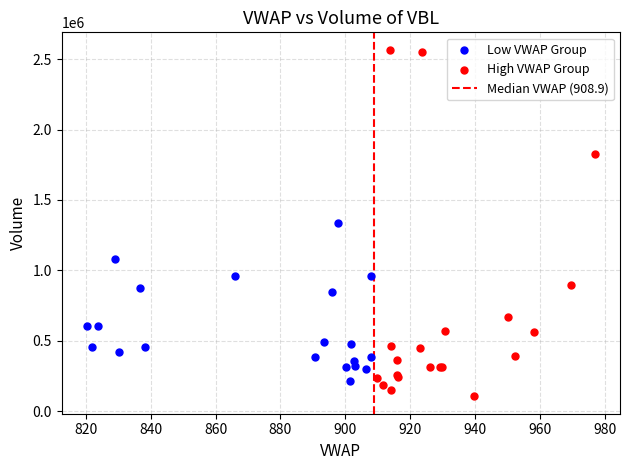

Which series has the largest Y range (max minus min)?

High VWAP Group